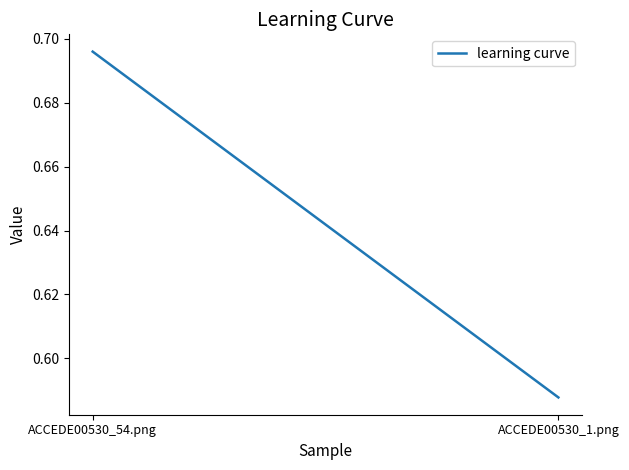

What is the sum of all values?

1.3